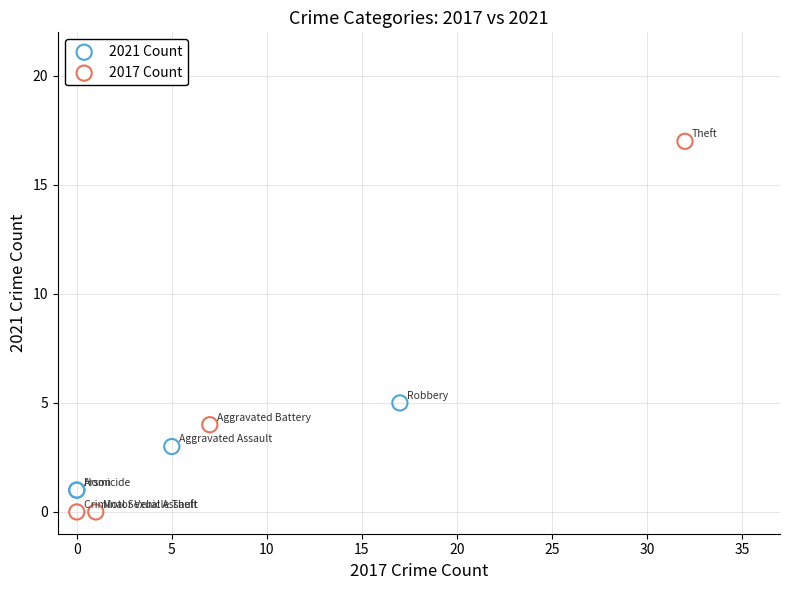

Which series contains the highest Y value?

2017 Count